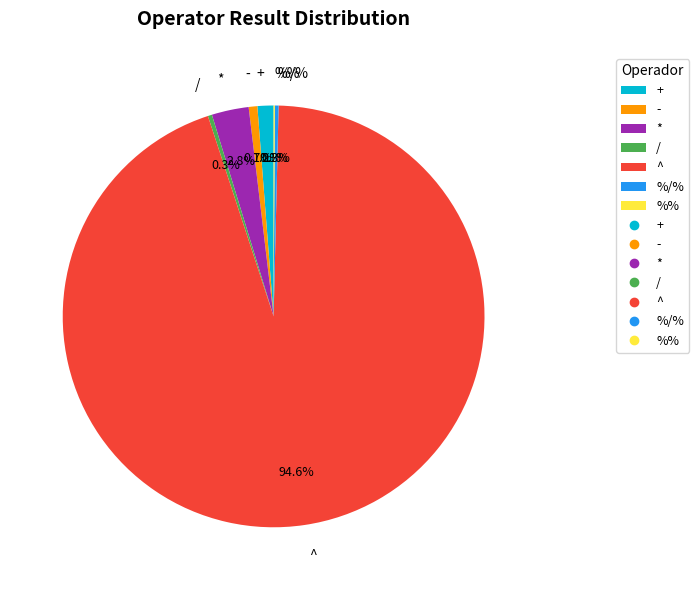

True or false: * accounts for 3% of the total.

True